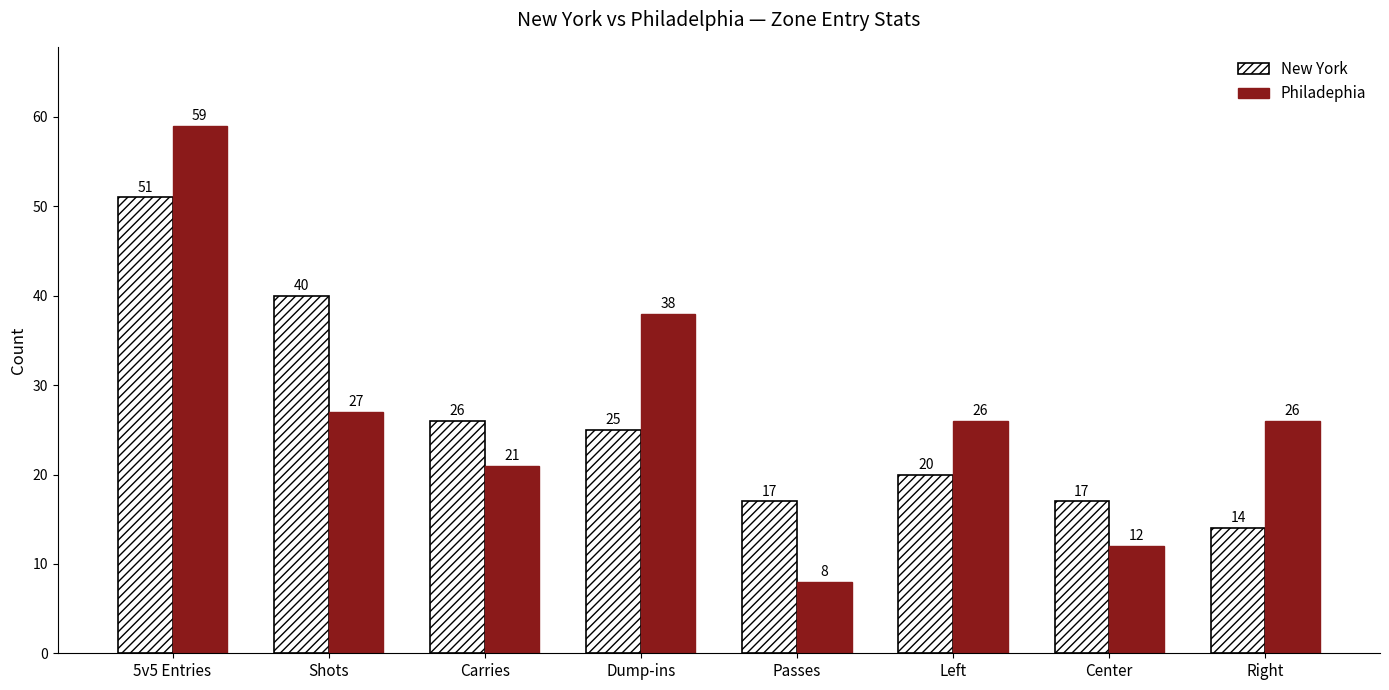

What is the minimum value for Philadephia?

8